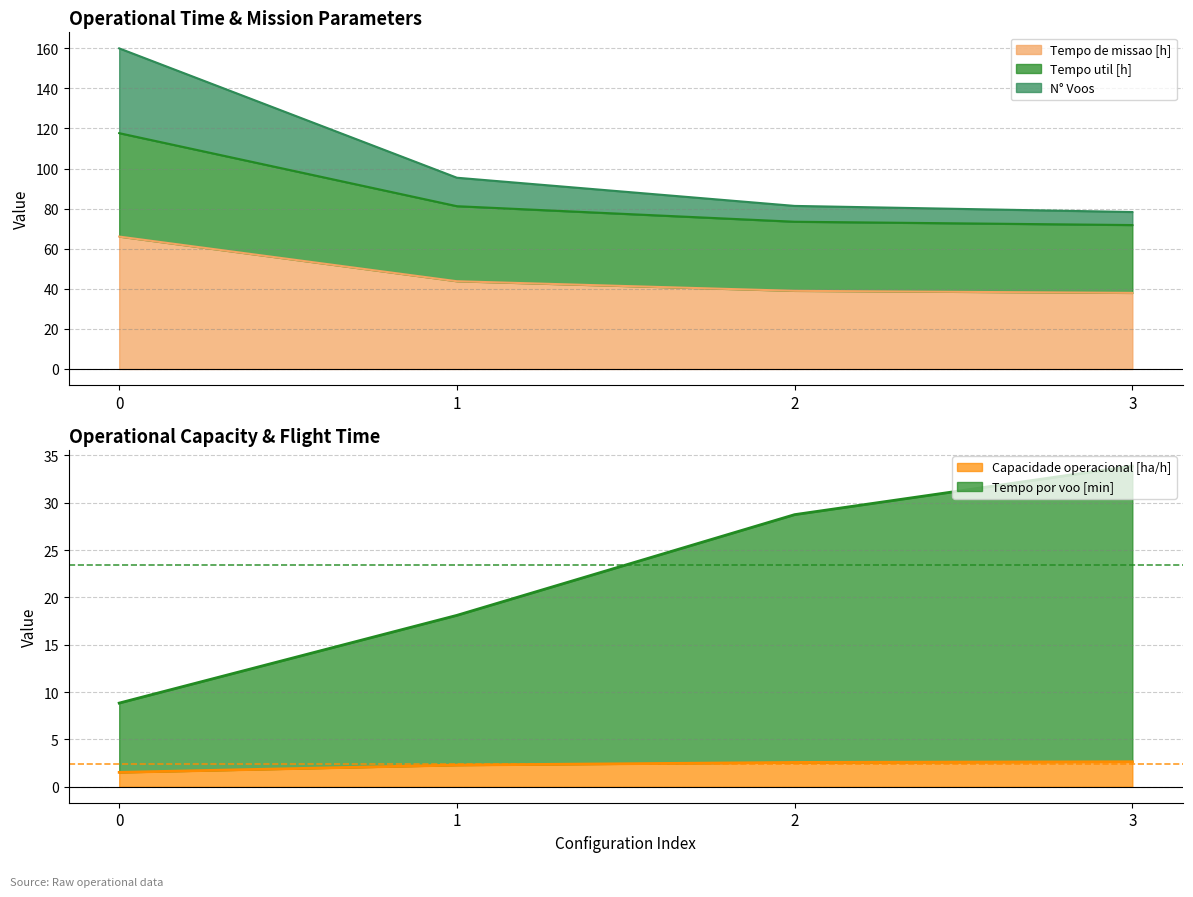

Reading left to right, extract all data points from this chart.

Capacidade operacional [ha/h]: 0=1.5	1=2.3	2=2.6	3=2.6
Tempo de missao [h]: 0=66.0	1=43.8	2=39.0	3=38.0
Tempo util [h]: 0=117.7	1=81.2	2=73.4	3=71.8
Tempo por voo [min]: 0=8.8	1=18.1	2=28.7	3=33.9
N° Voos: 0=159.9	1=95.4	2=81.3	3=78.3